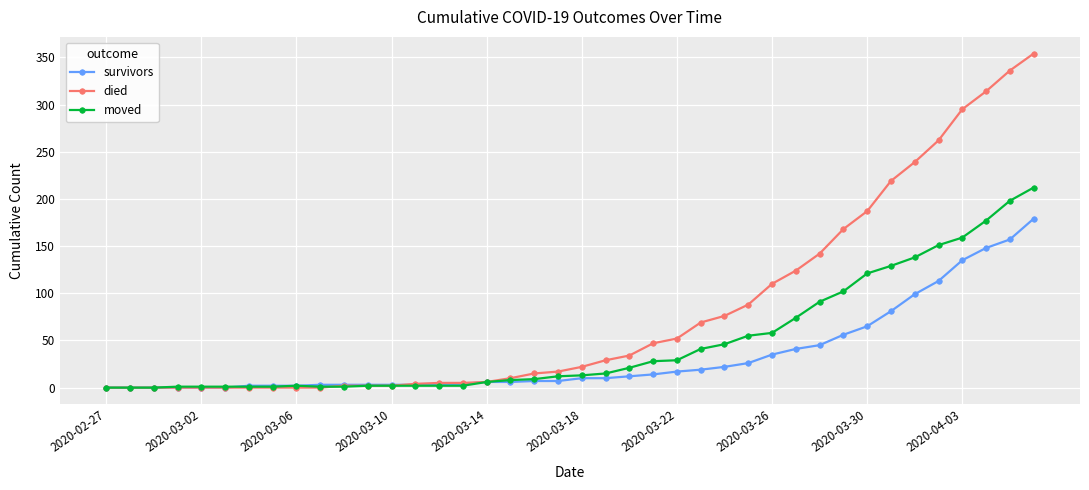

Which series has the widest spread of values?

died